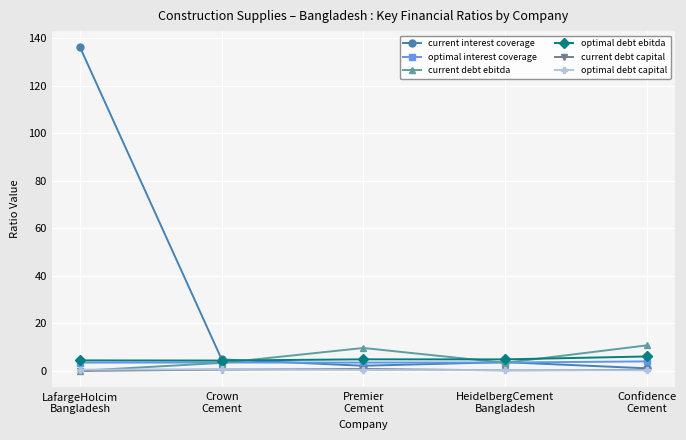

Does the chart have visible grid lines?

Yes